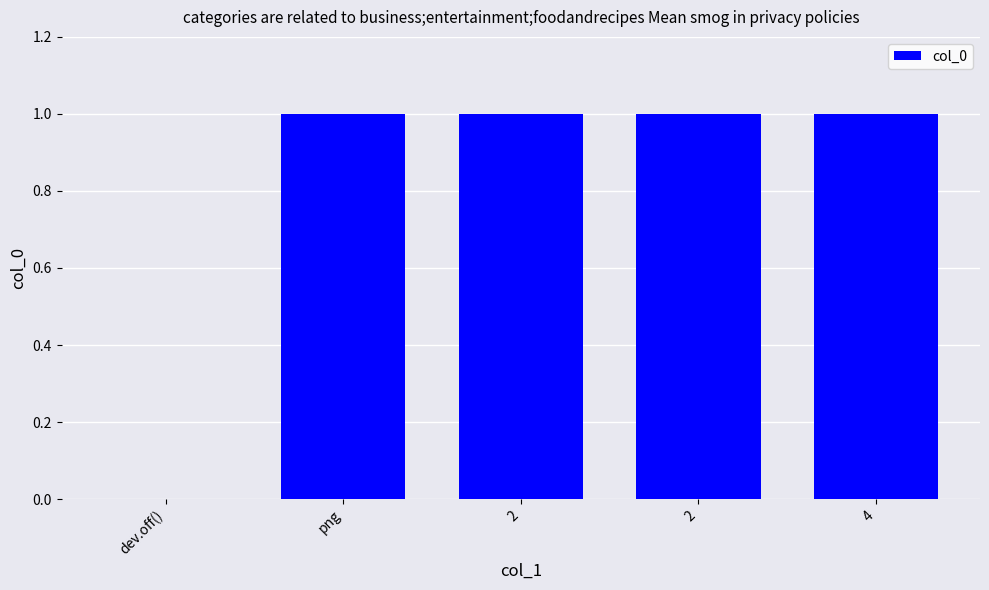

Are the bars horizontal?

No